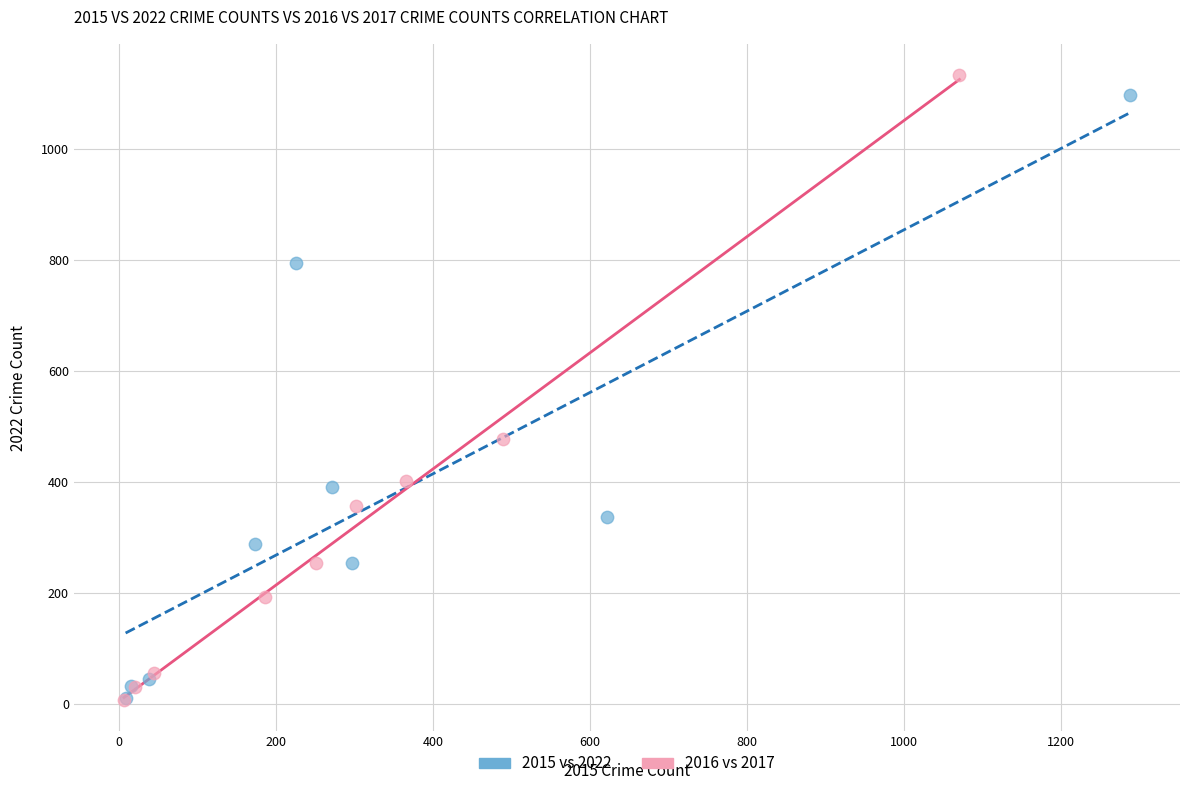

Which series has the widest spread of Y values?

2016 vs 2017